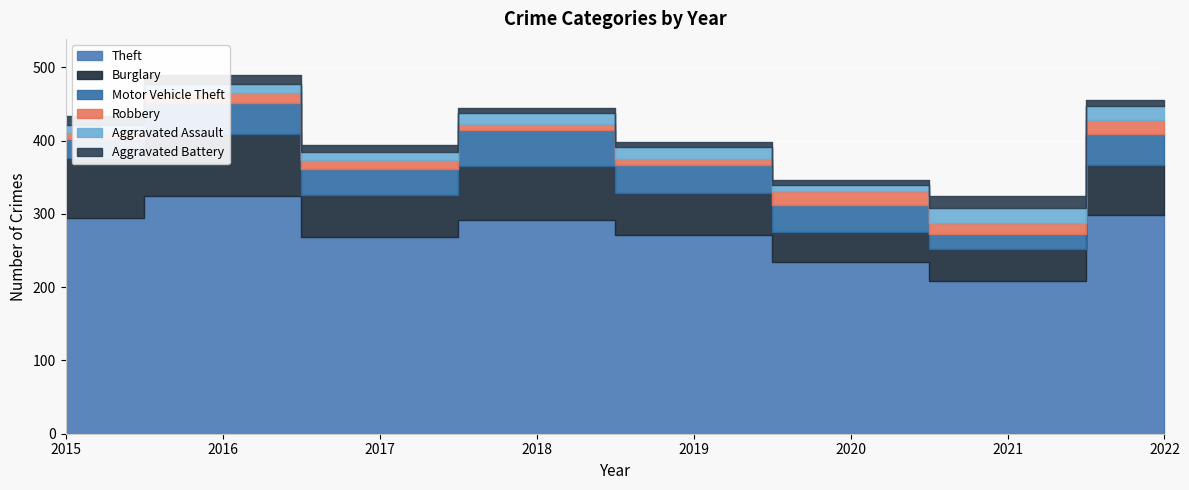

At which category is the sum across all series the highest?

2016